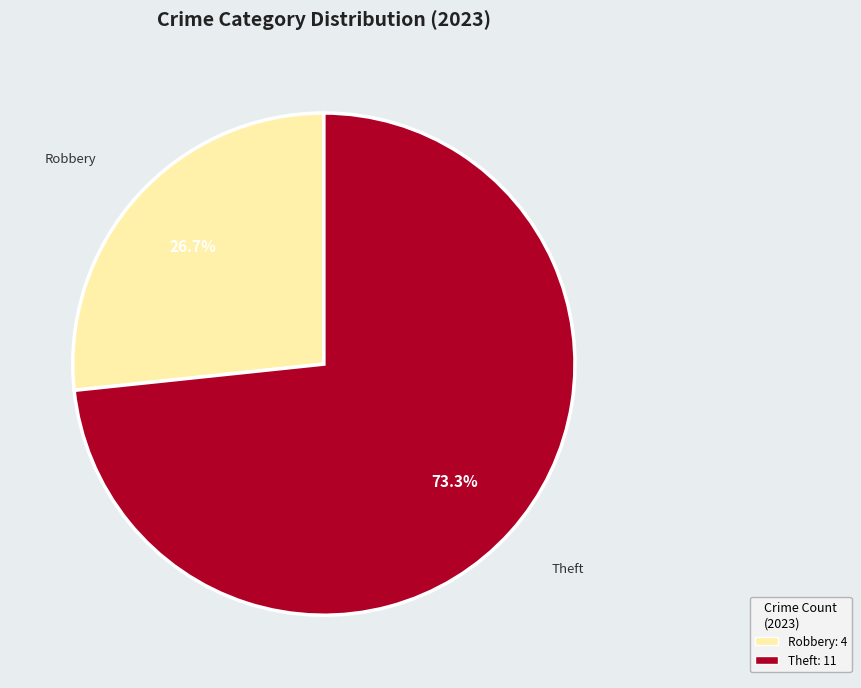

Does Theft account for over 50% of the chart?

Yes